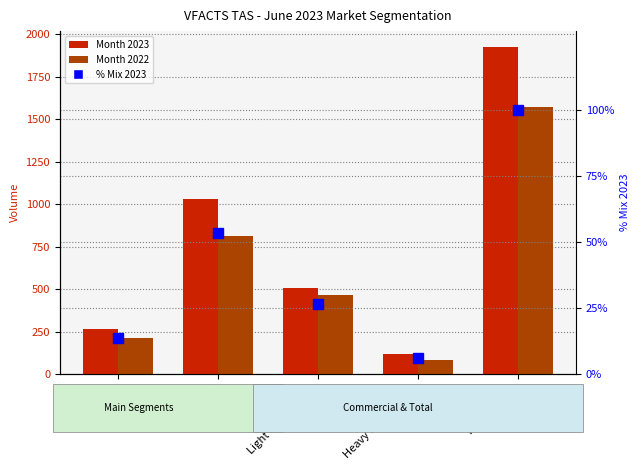

What is the sum of the Month 2022 values at SUV and Passenger?

1023.0